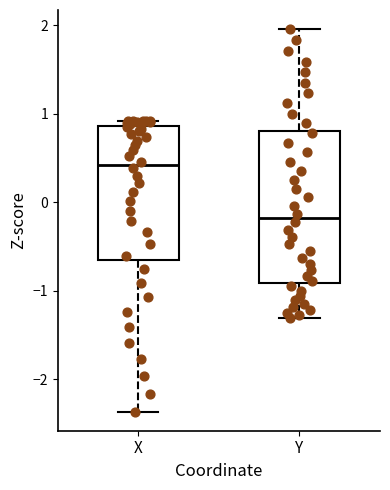

Which box's median line is the highest?

X